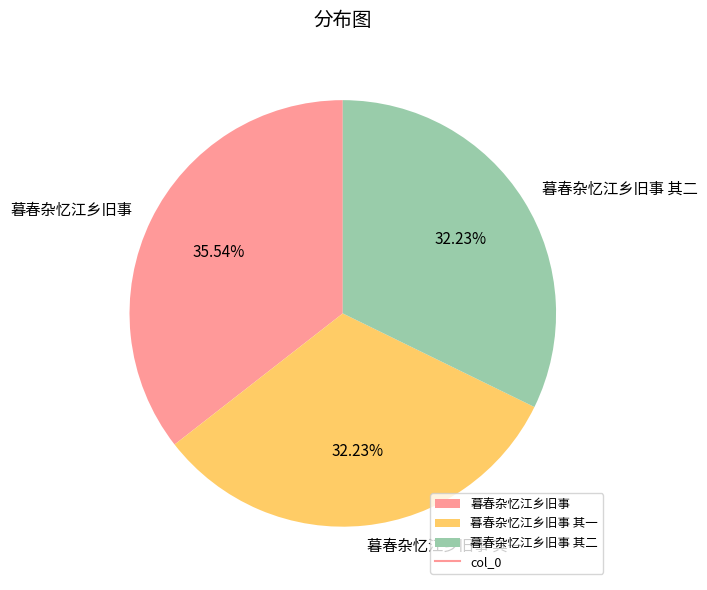

Do 暮春杂忆江乡旧事 其一 and 暮春杂忆江乡旧事 其二 together represent more than half of the pie?

Yes